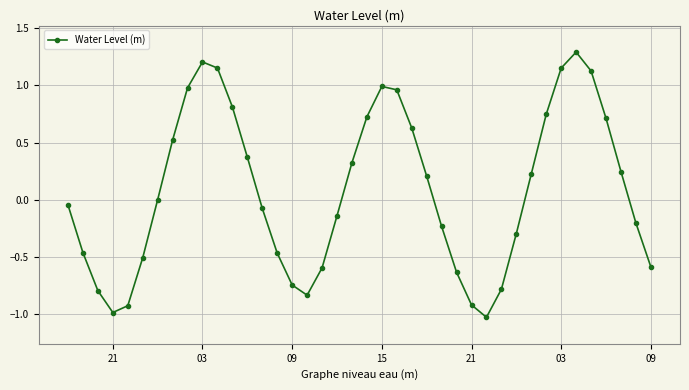

What is the greatest value displayed?

1.3